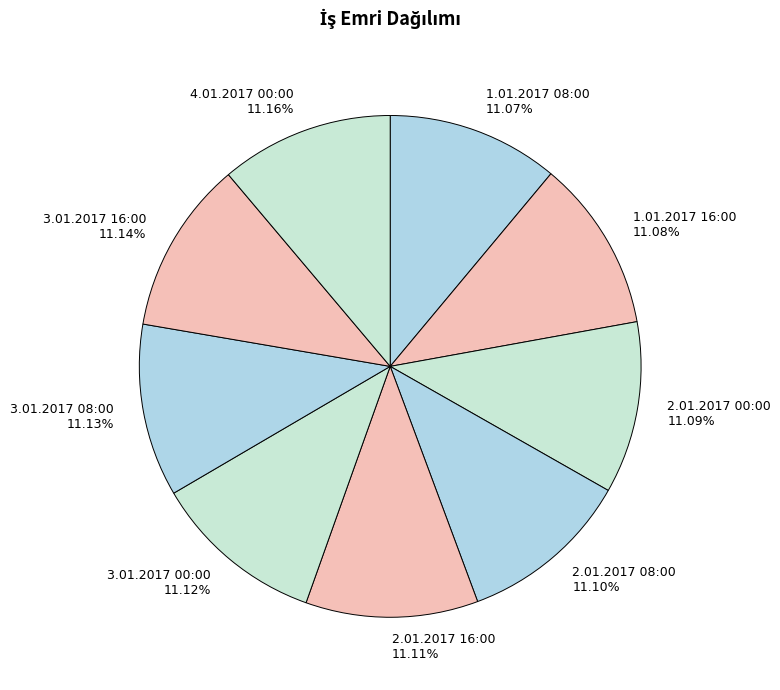

How many slices are in this pie chart?

9